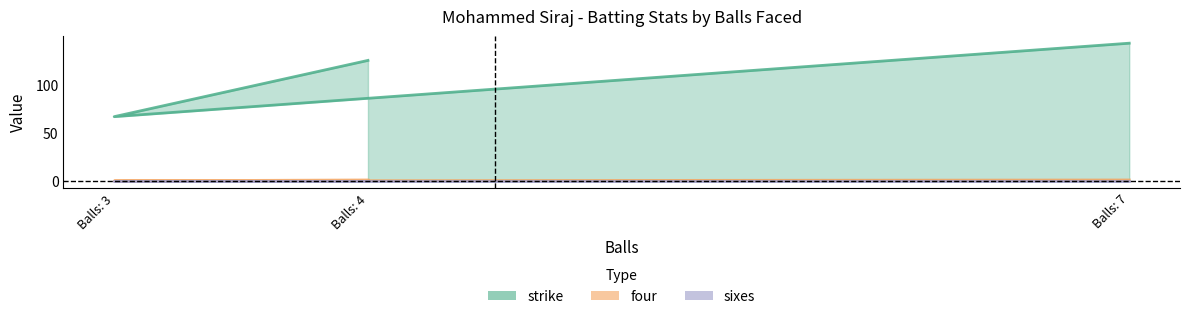

What are all the series names shown in the legend?

strike, four, sixes